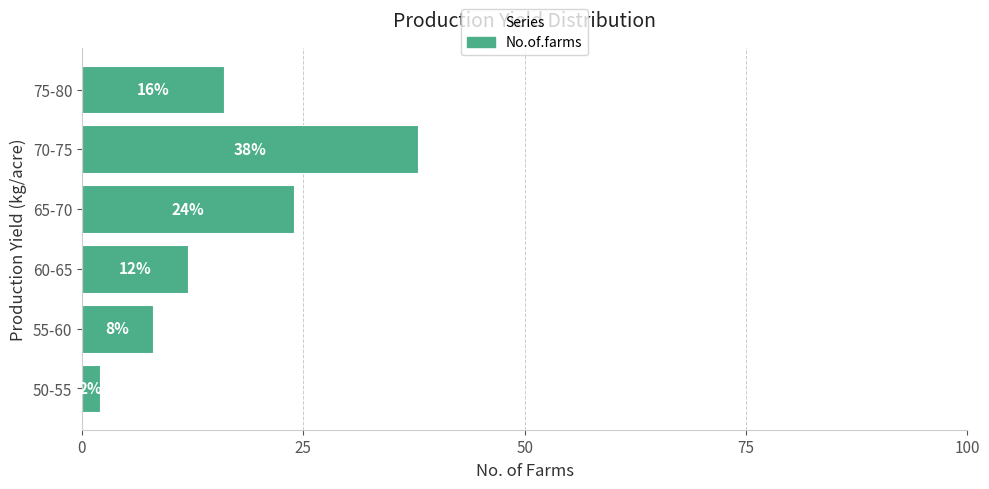

How many values are between 8 and 24?

4